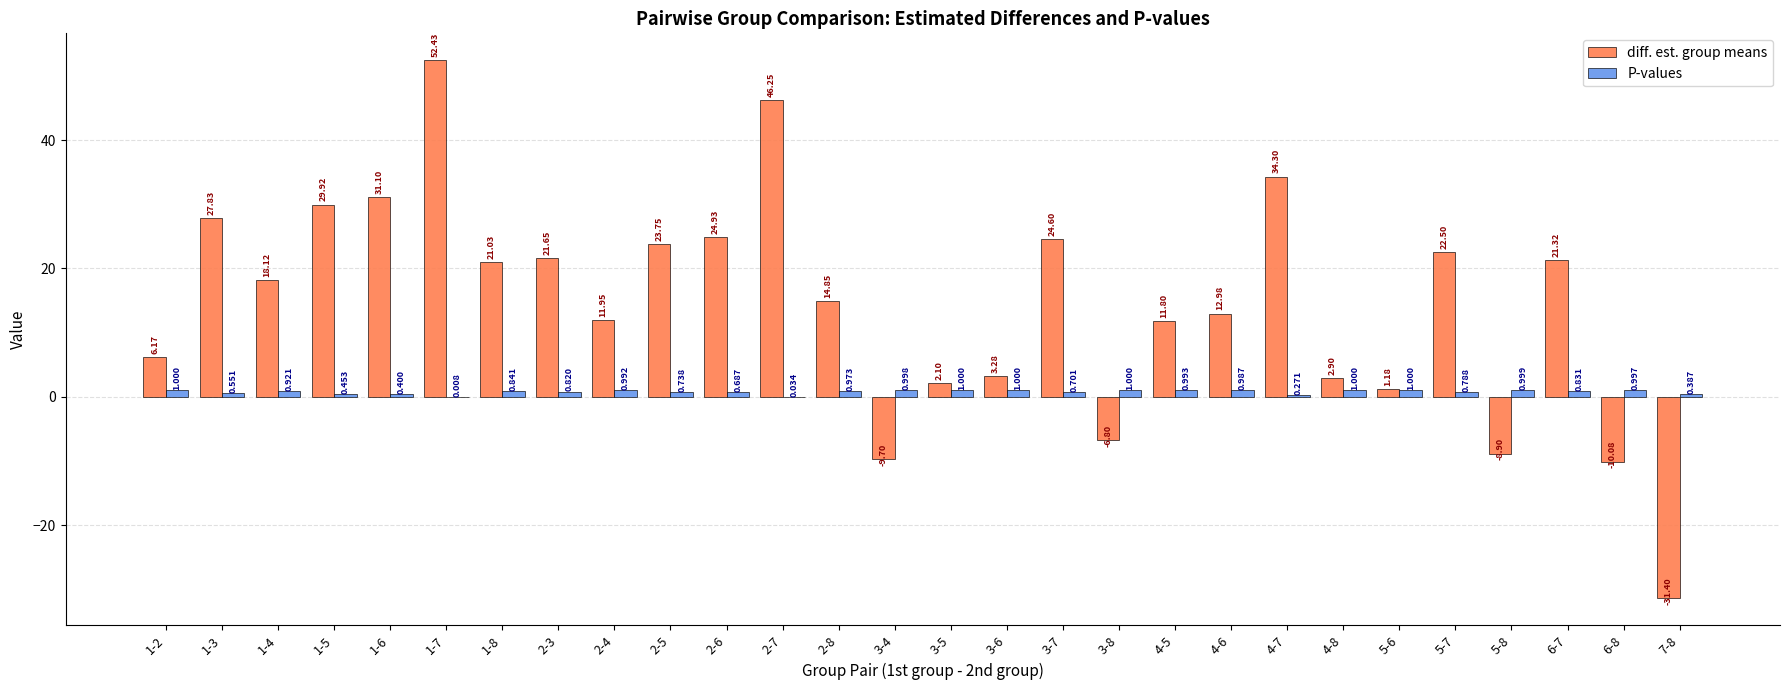

Where is diff. est. group means nearest to the value 10?

4-5